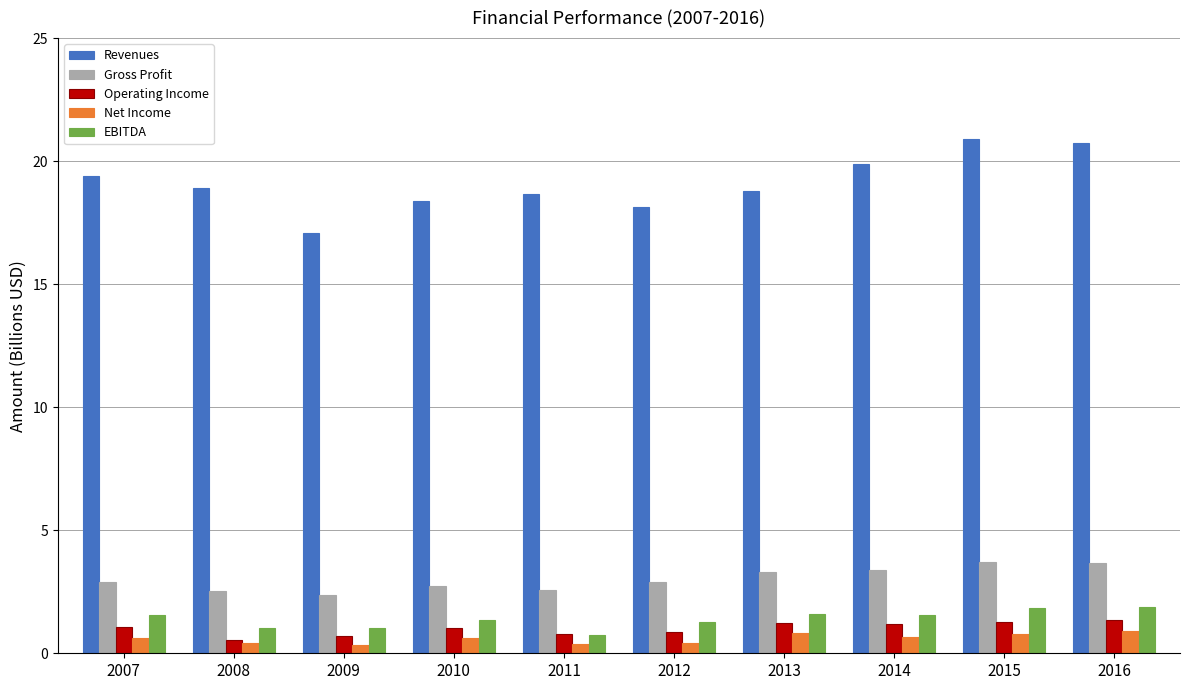

What is the value of the EBITDA bar at the 9th from the left?

1.8